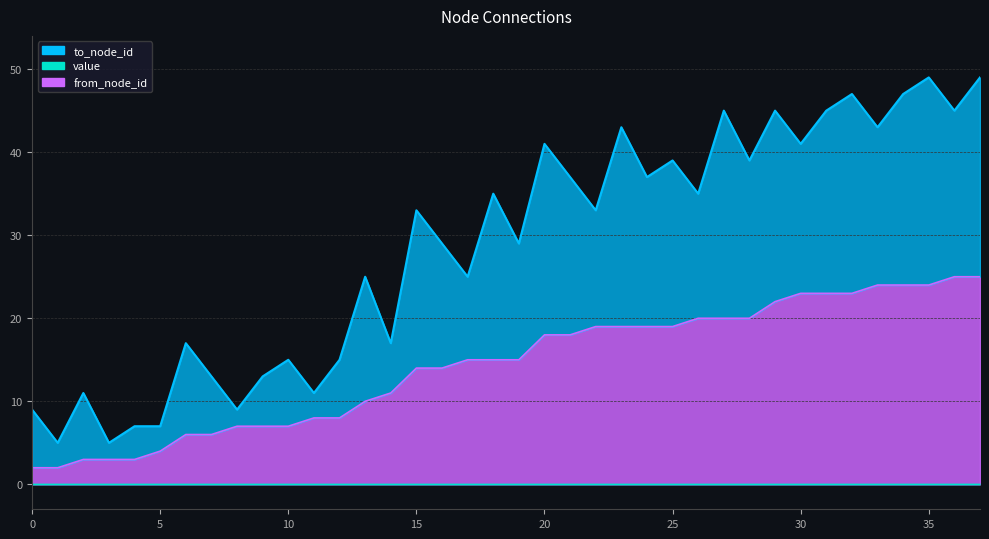

Reading right to left, extract all data points from this chart.

from_node_id: 37=25	36=25	35=24	34=24	33=24	32=23	31=23	30=23	29=22	28=20	27=20	26=20	25=19	24=19	23=19	22=19	21=18	20=18	19=15	18=15	17=15	16=14	15=14	14=11	13=10	12=8	11=8	10=7	9=7	8=7	7=6	6=6	5=4	4=3	3=3	2=3	1=2	0=2
to_node_id: 37=24	36=20	35=25	34=23	33=19	32=24	31=22	30=18	29=23	28=19	27=25	26=15	25=20	24=18	23=24	22=14	21=19	20=23	19=14	18=20	17=10	16=15	15=19	14=6	13=15	12=7	11=3	10=8	9=6	8=2	7=7	6=11	5=3	4=4	3=2	2=8	1=3	0=7
value: 37=0	36=0	35=0	34=0	33=0	32=0	31=0	30=0	29=0	28=0	27=0	26=0	25=0	24=0	23=0	22=0	21=0	20=0	19=0	18=0	17=0	16=0	15=0	14=0	13=0	12=0	11=0	10=0	9=0	8=0	7=0	6=0	5=0	4=0	3=0	2=0	1=0	0=0